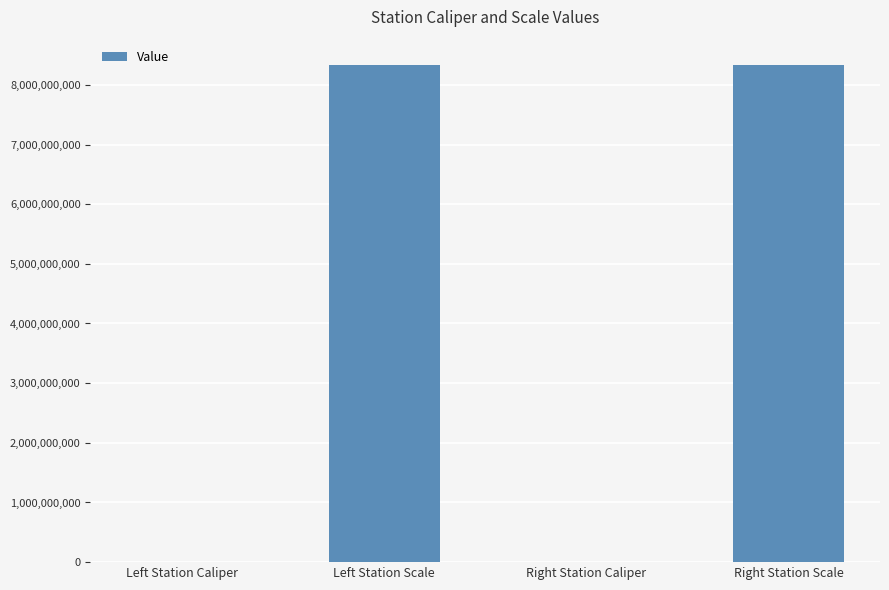

Approximately how many times larger is the value at Left Station Scale compared to Right Station Scale?

1.0